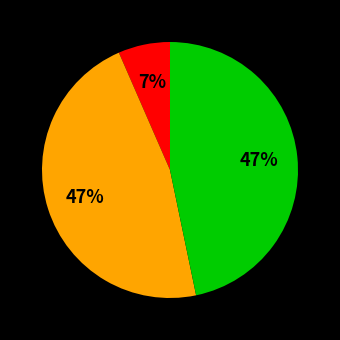

How many segments does this pie chart have?

3